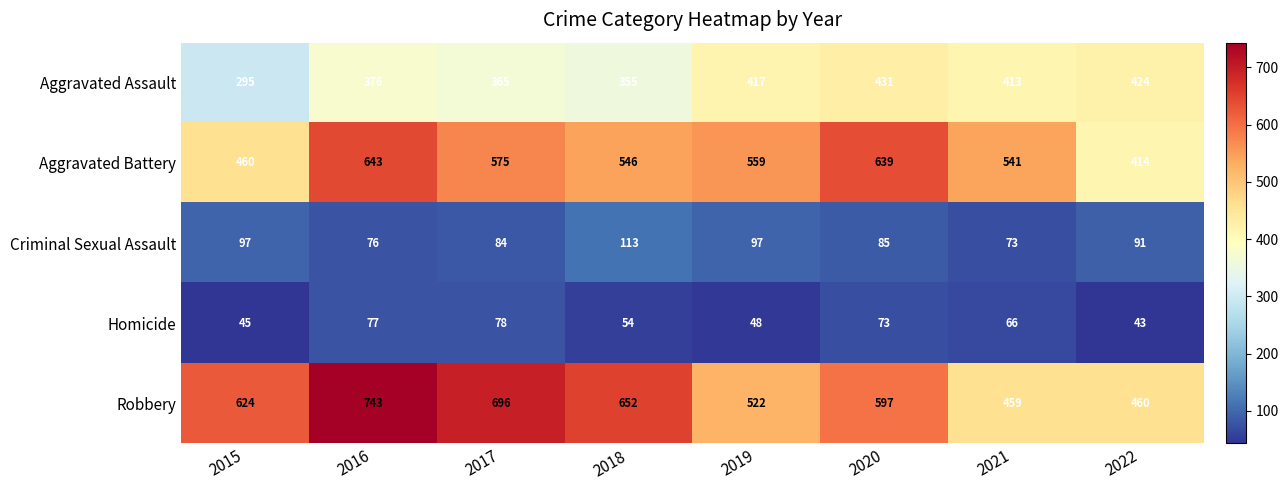

What is the spread (max minus min) of values at 2015?

579